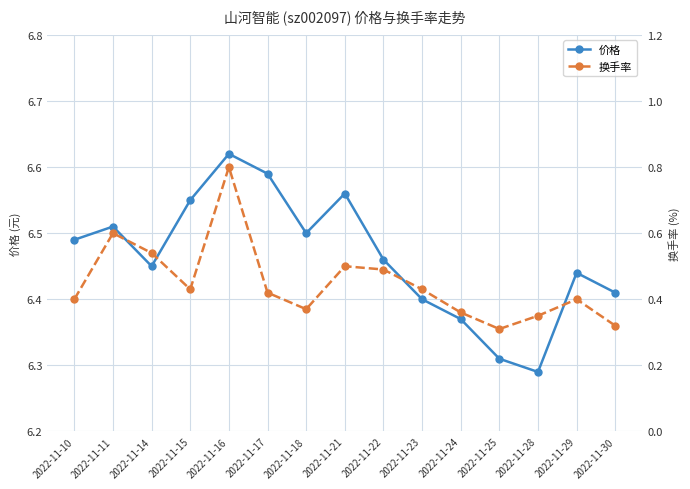

What is the highest value of the 换手率 series?

0.8